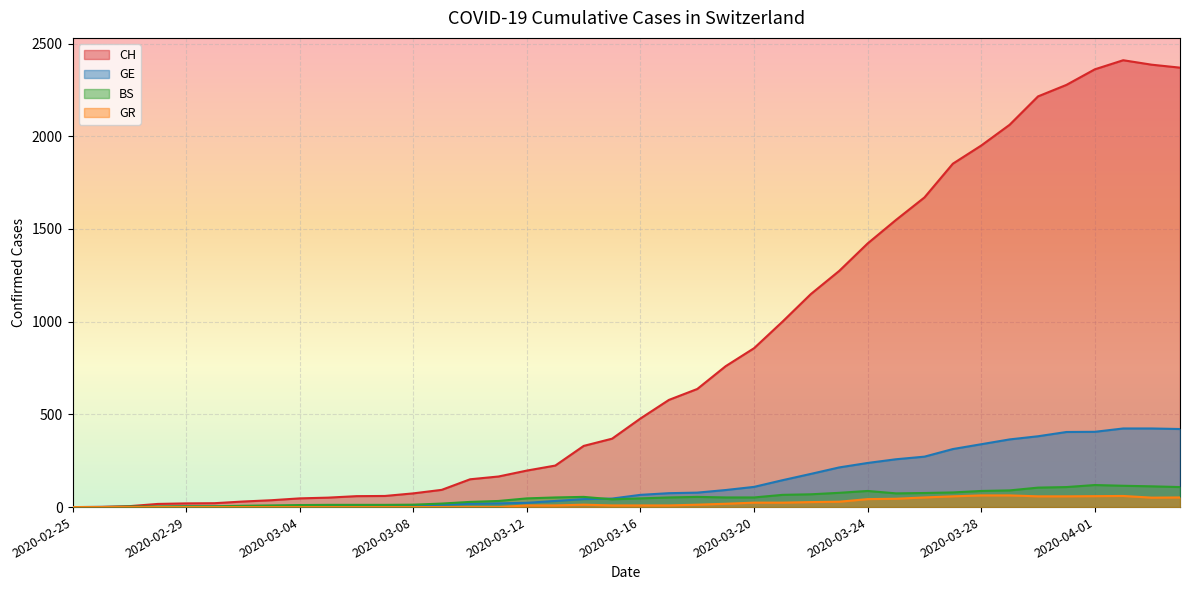

What is the value of the CH point at the 29th from the left?

1422